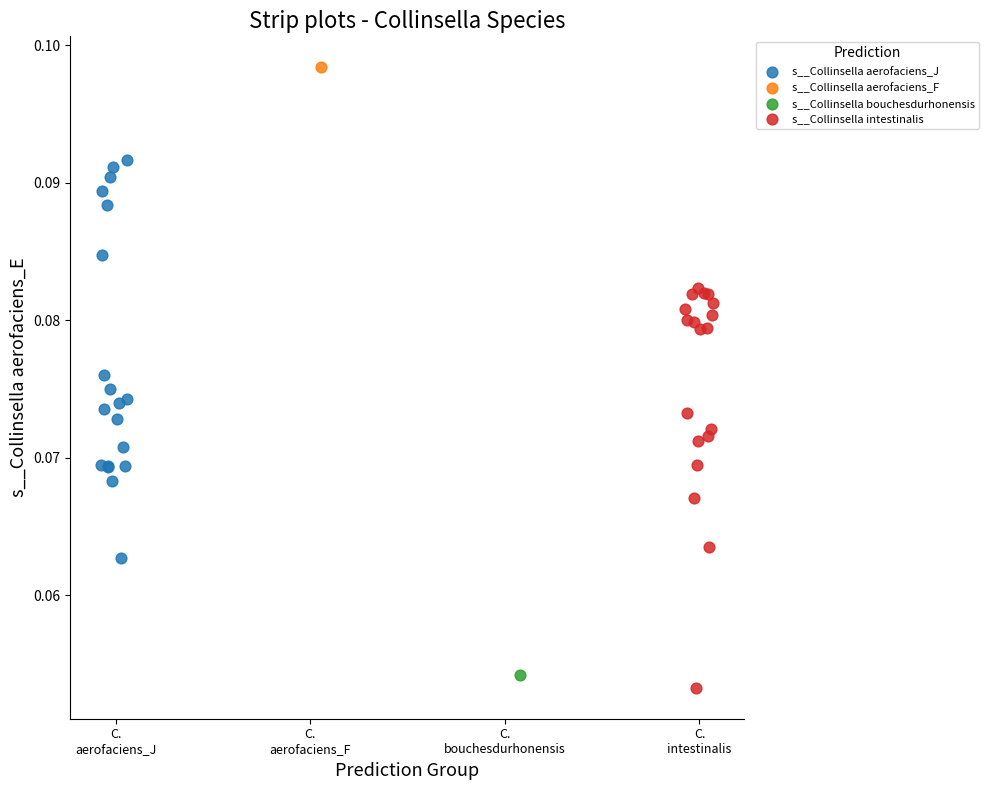

What are all the series names shown in the legend?

s__Collinsella aerofaciens_J, s__Collinsella aerofaciens_F, s__Collinsella bouchesdurhonensis, s__Collinsella intestinalis